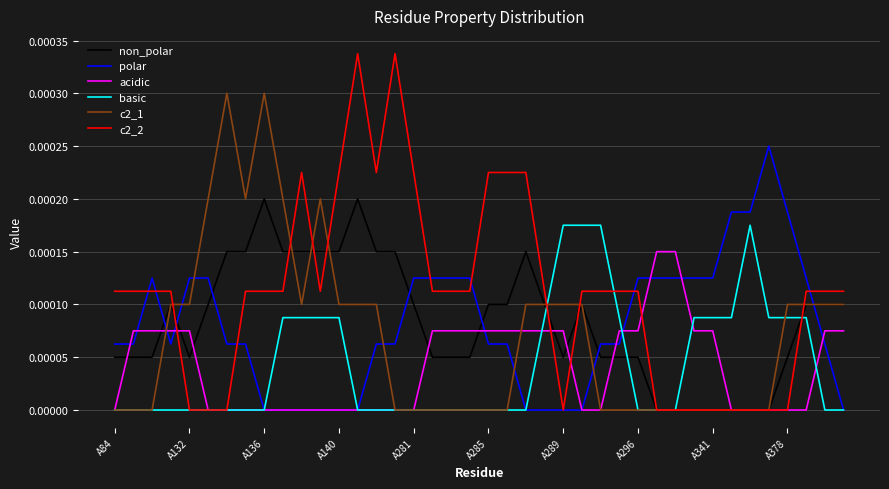

Count the c2_1 values in the range 0 to 1.

40